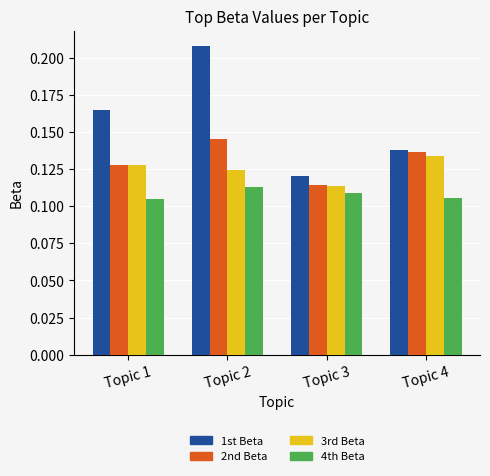

At which category is the sum across all series the highest?

Topic 2